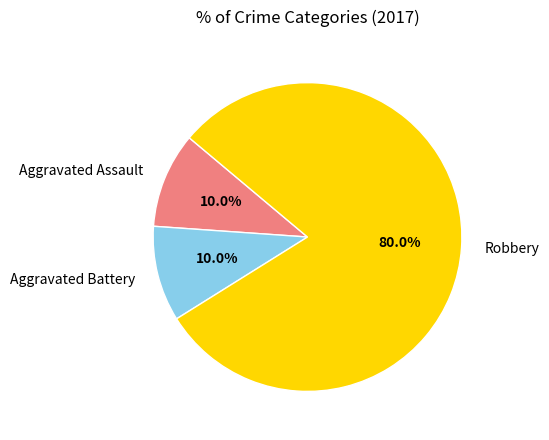

Which category accounts for the majority?

Robbery